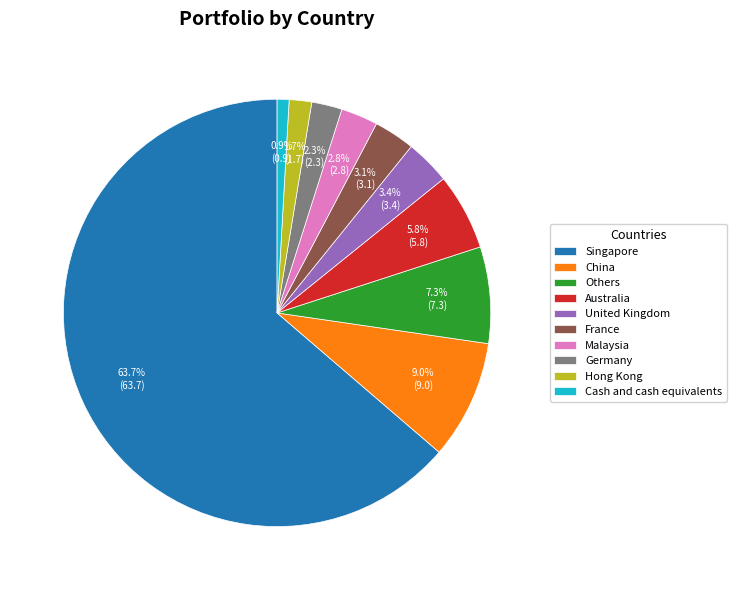

Which has a higher value, Cash and cash equivalents or Malaysia?

Malaysia